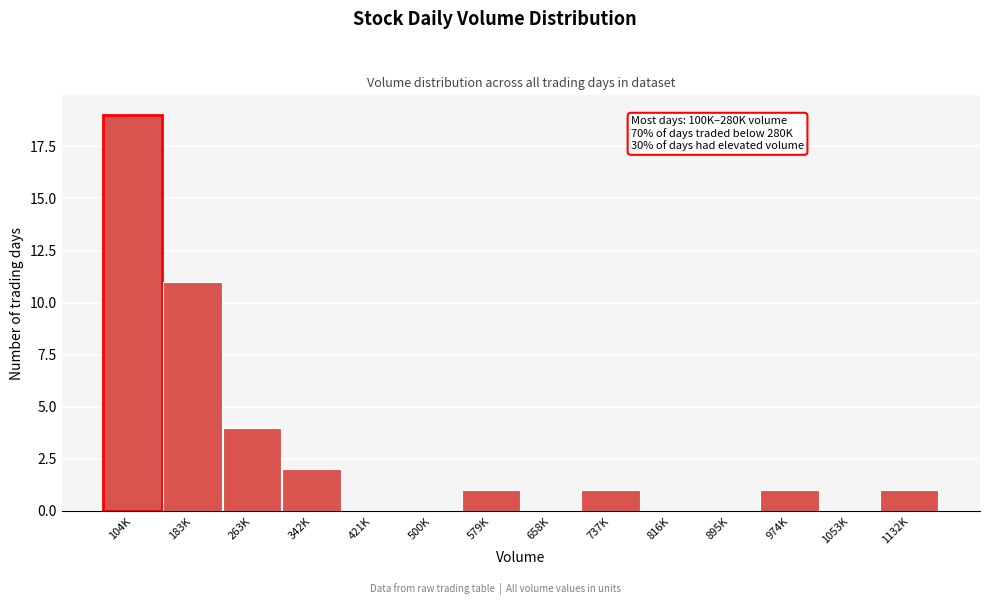

Reading left to right, extract all data points from this chart.

104K=19	183K=11	263K=4	342K=2	421K=0	500K=0	579K=1	658K=0	737K=1	816K=0	895K=0	974K=1	1053K=0	1132K=1